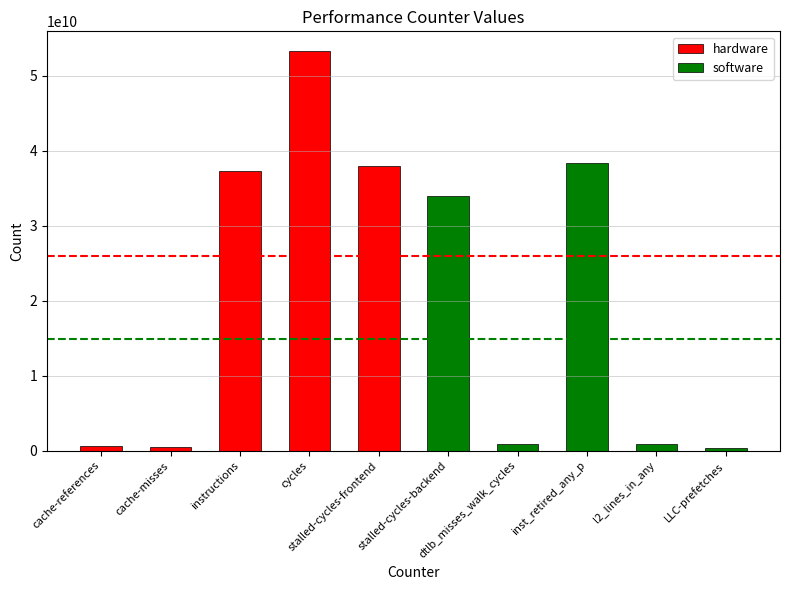

What is the smallest value displayed?

305030214